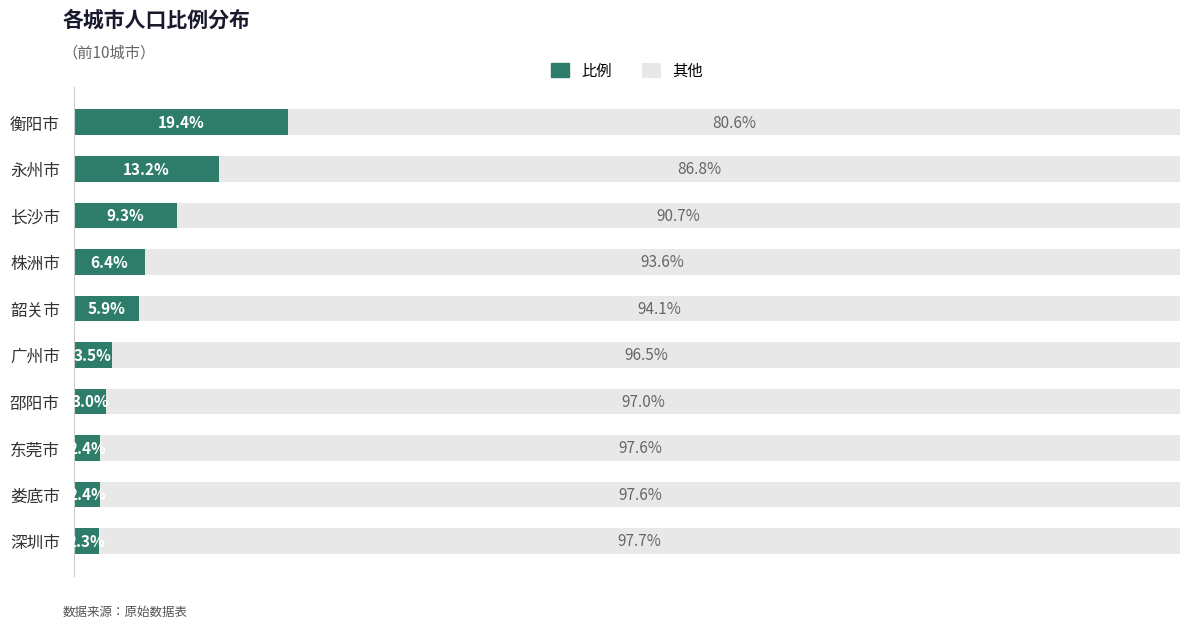

Where is 比例 nearest to the value 10?

长沙市